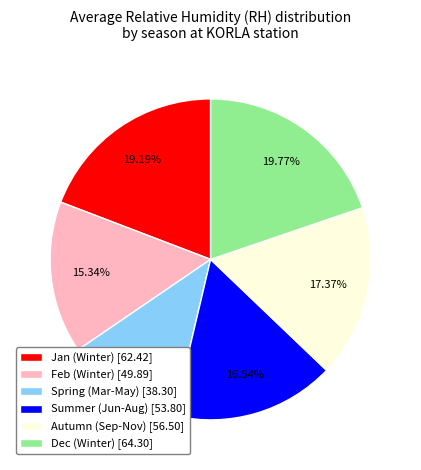

Do Autumn (Sep-Nov) [56.50] and Dec (Winter) [64.30] together represent more than half of the pie?

No